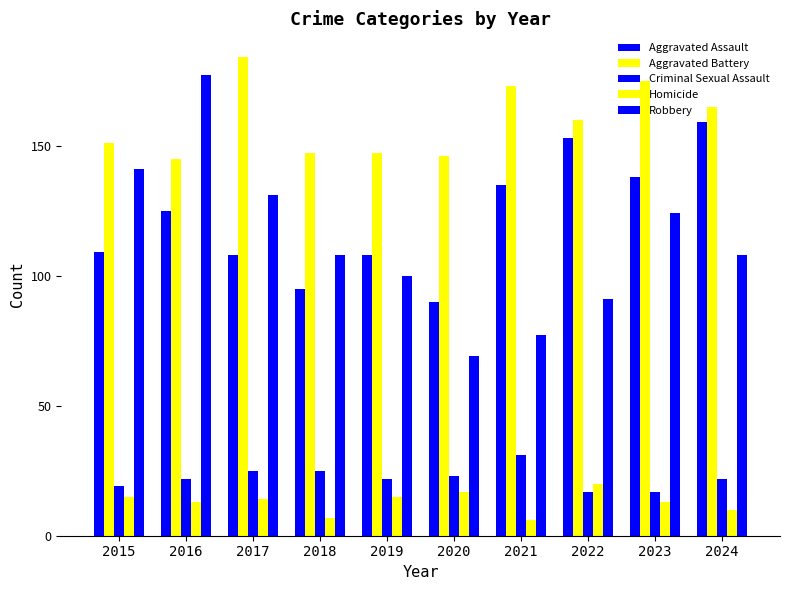

How many series are shown in this chart?

5